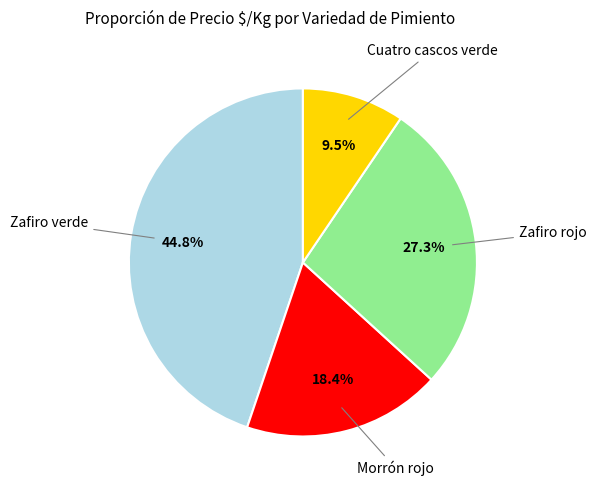

Does any single category account for the majority?

No